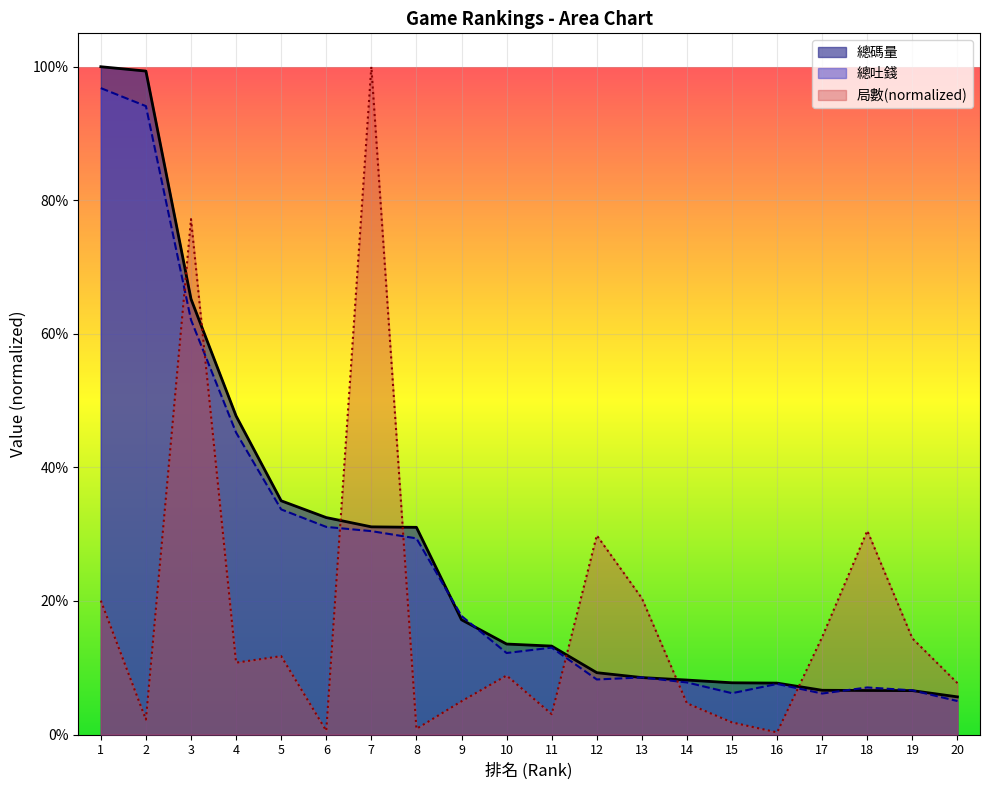

Does the chart display data point markers on the line(s)?

No